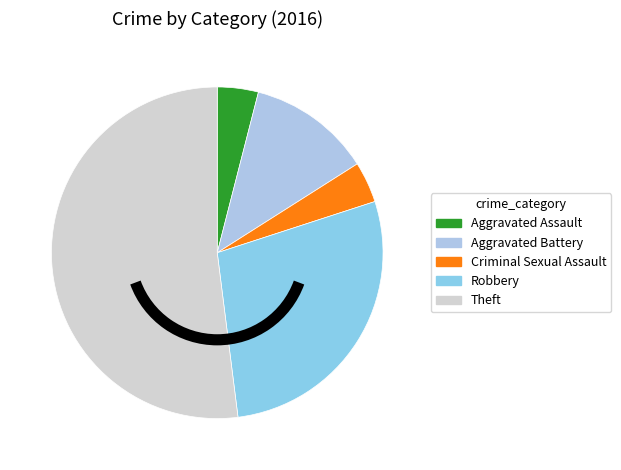

What portion of the pie excludes Aggravated Battery?

88.0%